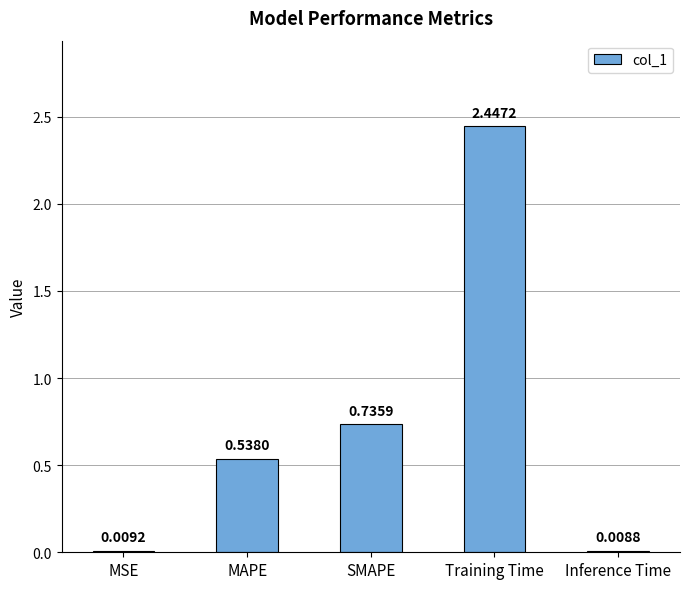

Approximately how many times larger is the value at SMAPE compared to Training Time?

0.3